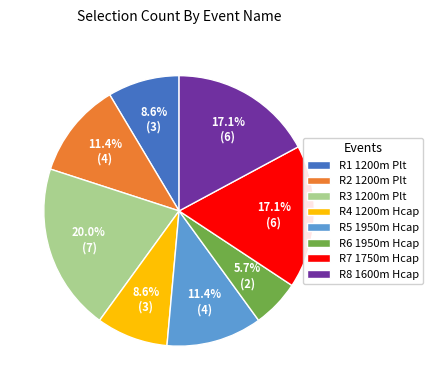

What percentage is NOT represented by R6 1950m Hcap?

94.3%